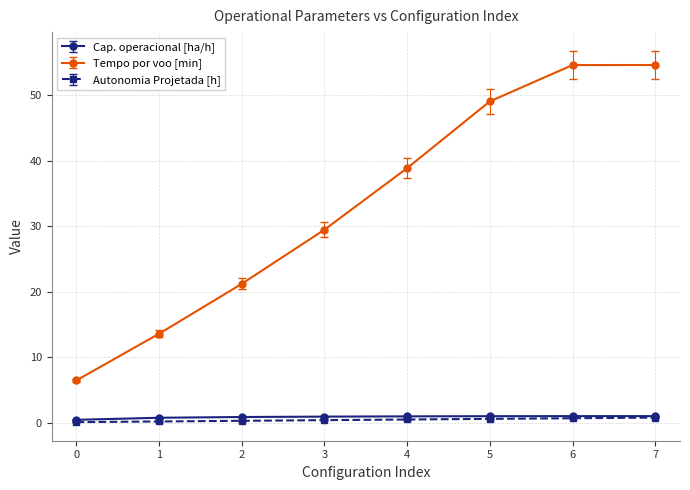

True or false: Cap. operacional [ha/h] has more than 0 points higher than both neighbors.

True